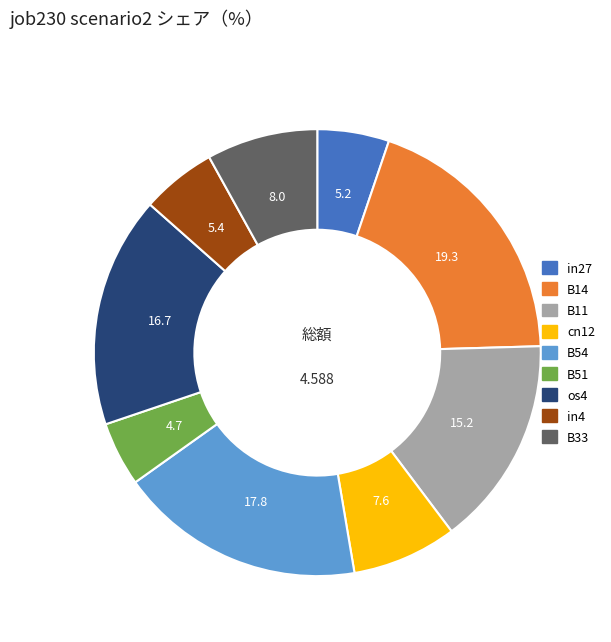

Is B33 the majority of the pie?

No